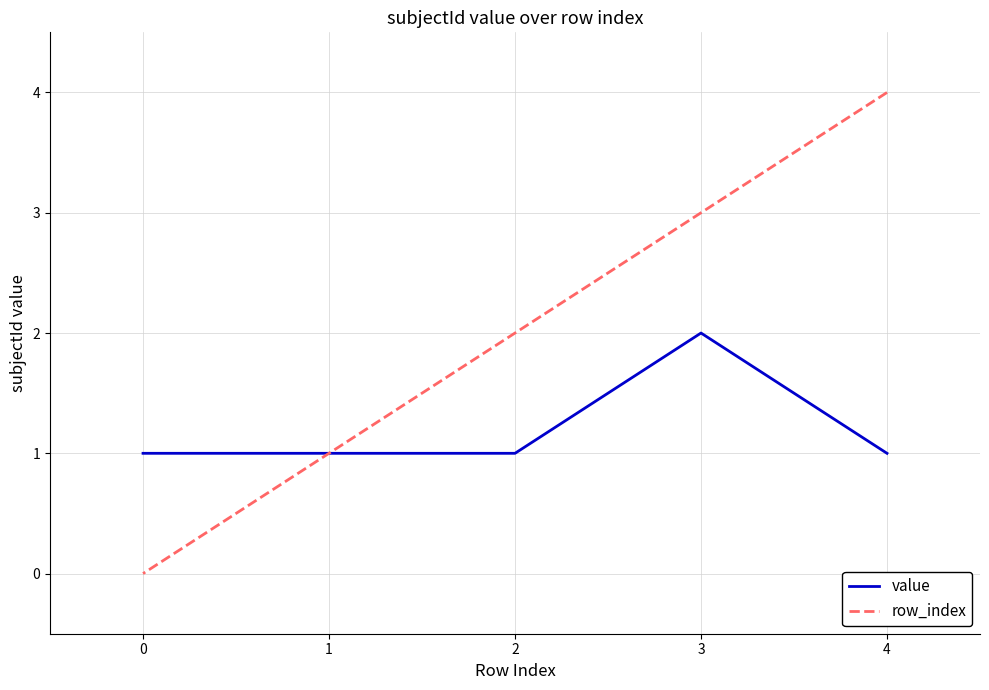

How many values in the value series exceed 1?

1